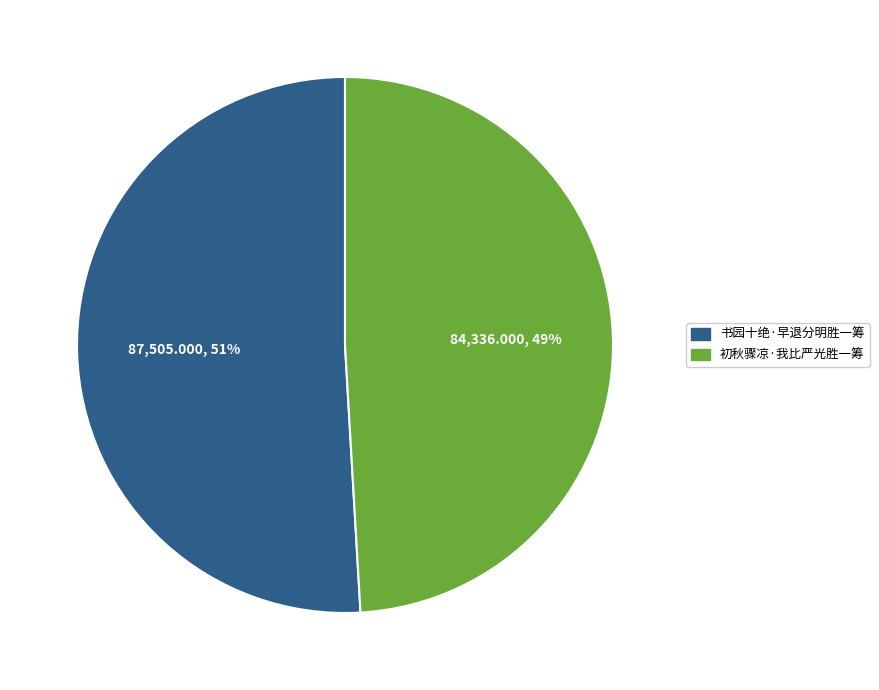

Which category accounts for the majority?

书园十绝·早退分明胜一筹